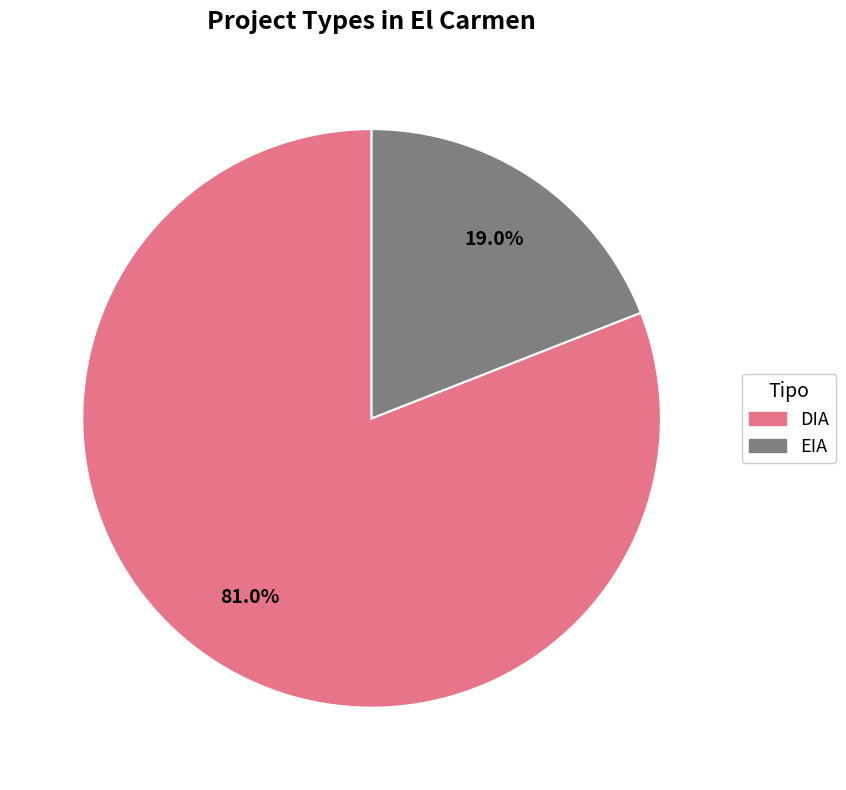

How many slices are in this pie chart?

2